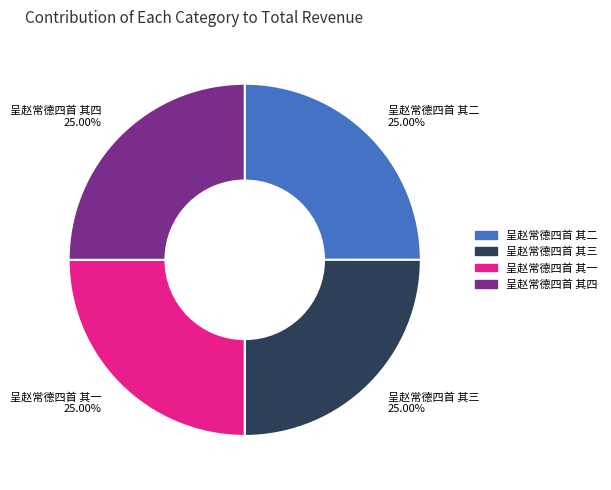

Approximately how many times larger is the value at 呈赵常德四首 其二 compared to 呈赵常德四首 其一?

1.0